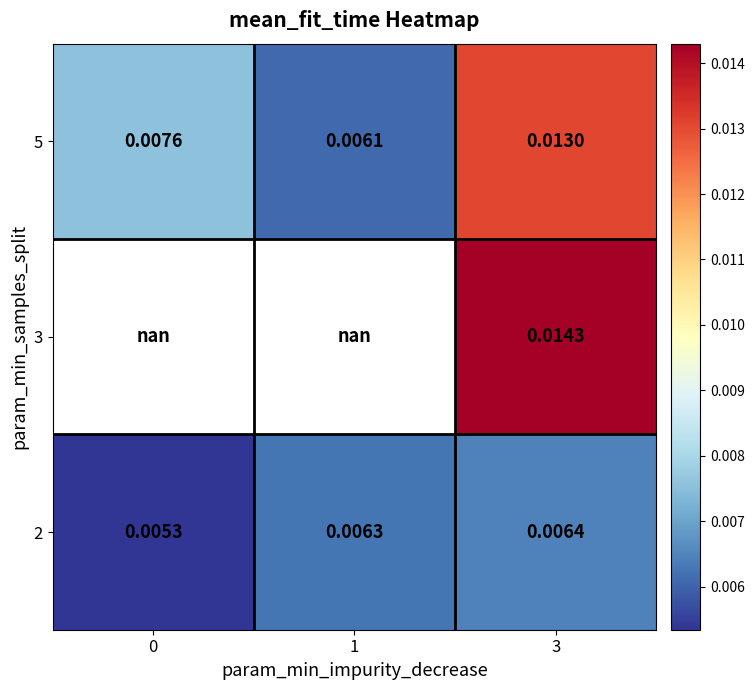

Is the value of 2 at 3 greater than the value of 5 at 1?

Yes